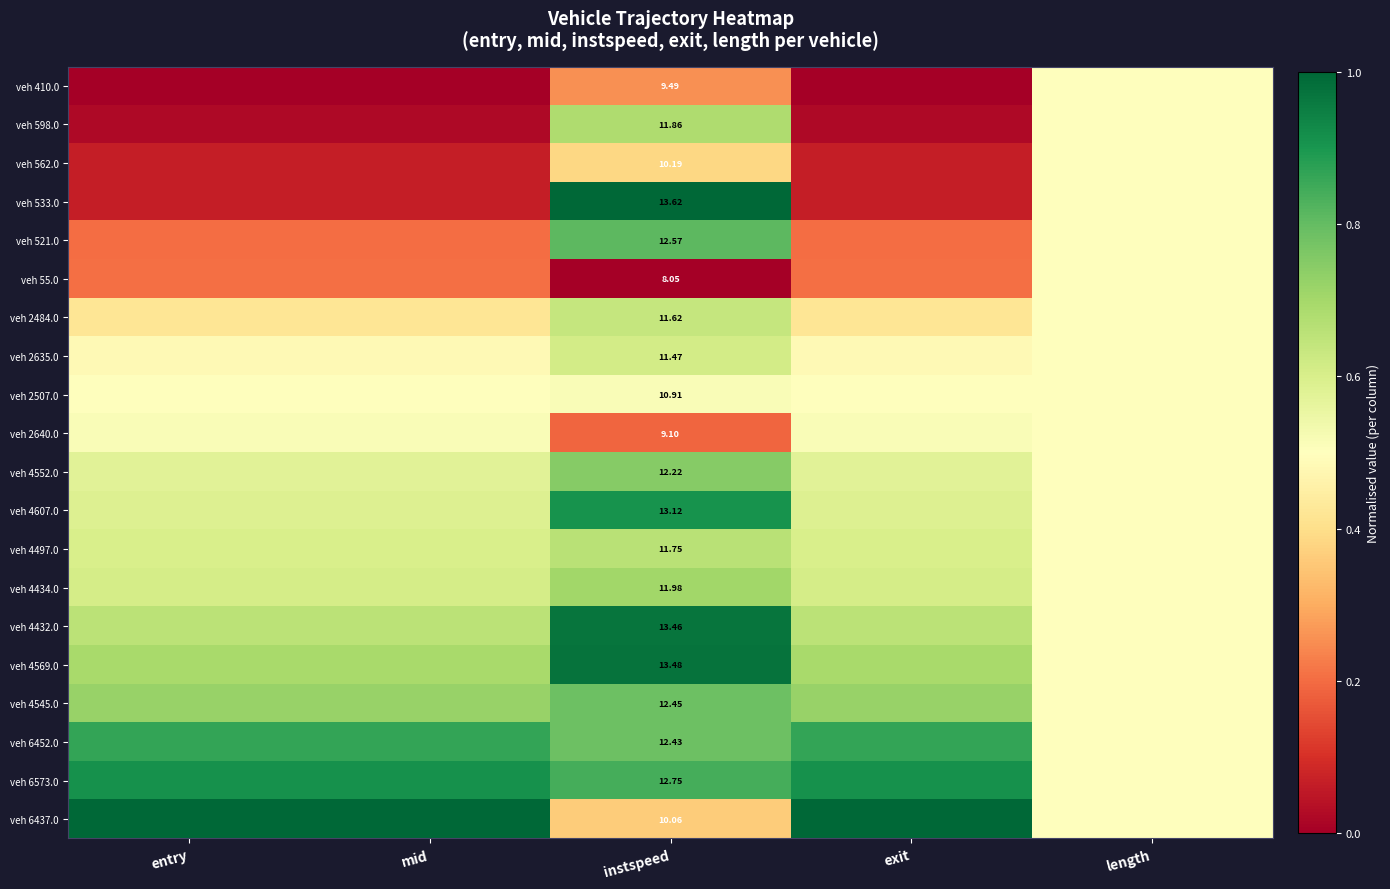

Which has a higher value, exit or instspeed?

instspeed